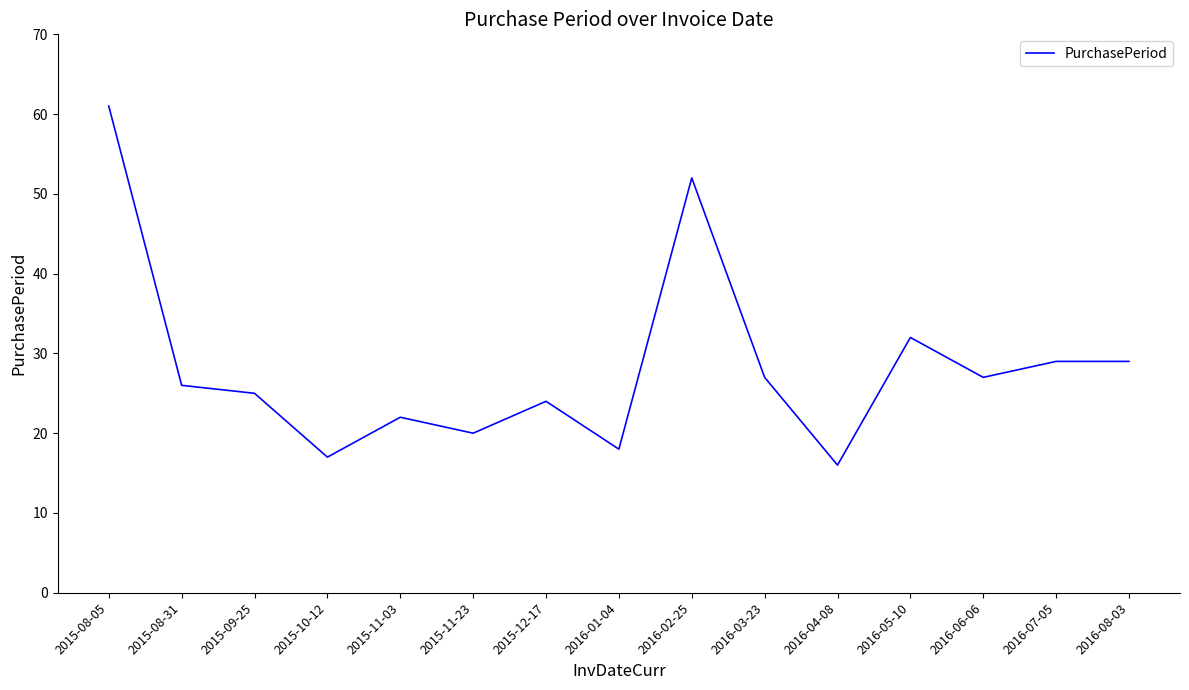

Reading left to right, extract all data points from this chart.

61	26	25	17	22	20	24	18	52	27	16	32	27	29	29